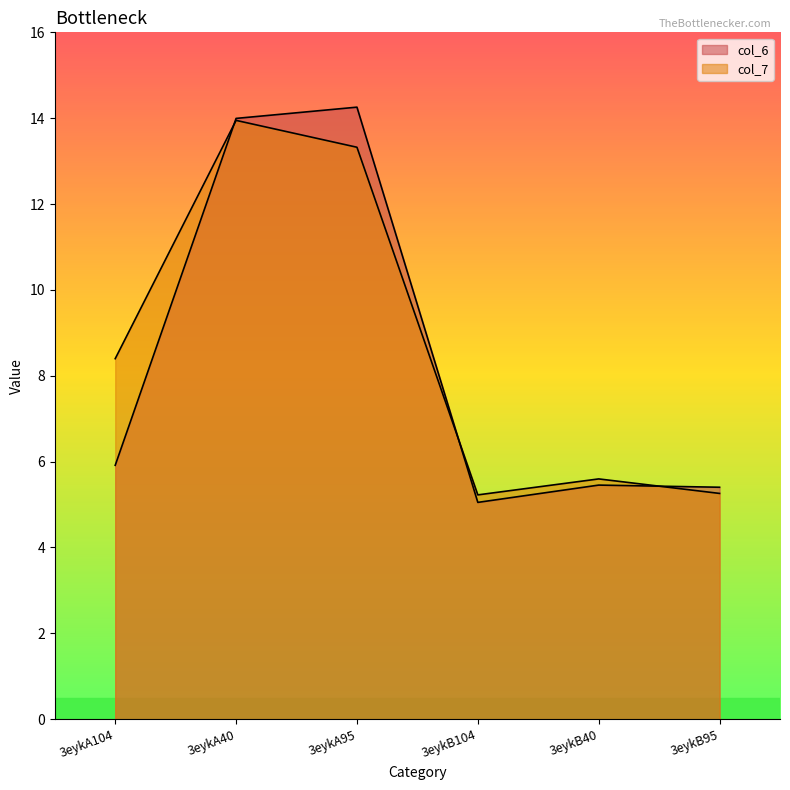

How many interior local valleys does the col_7 series have?

1